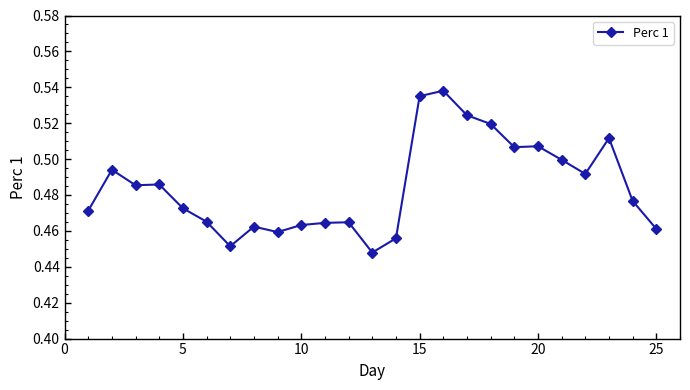

What is the sum of all values?

12.1